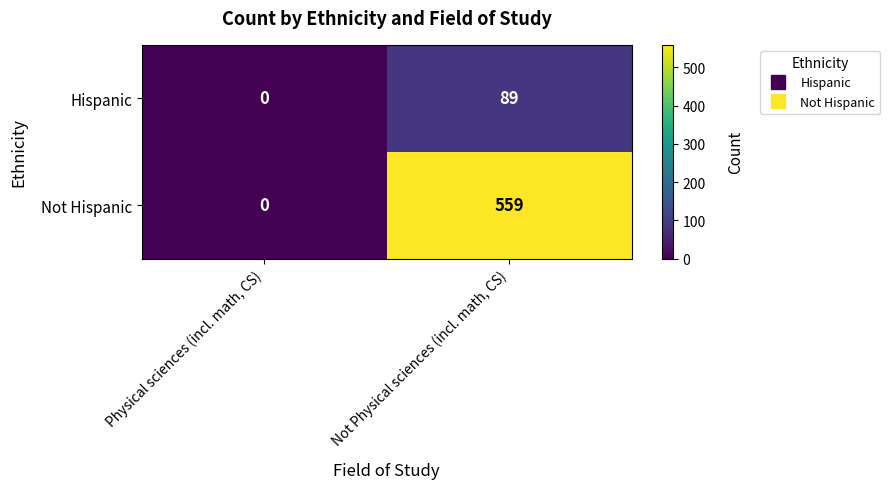

Which series has the largest total across all categories?

Not Hispanic